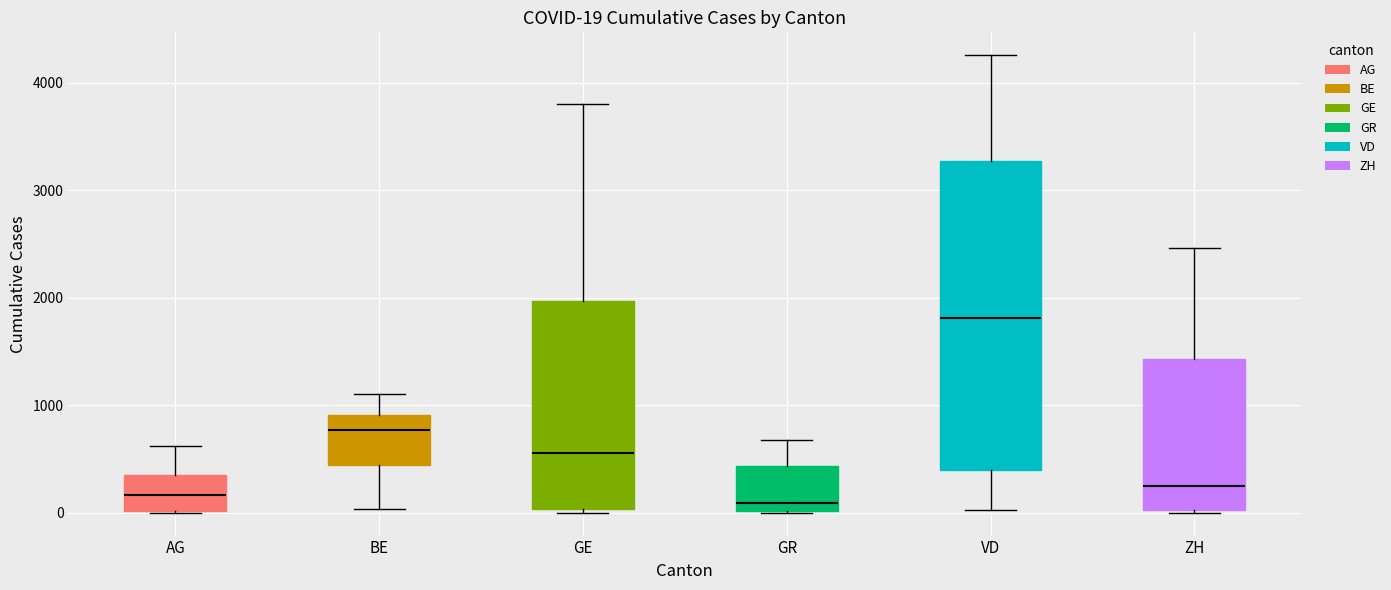

Comparing the boxes themselves (not the whiskers), which one is the tallest?

VD